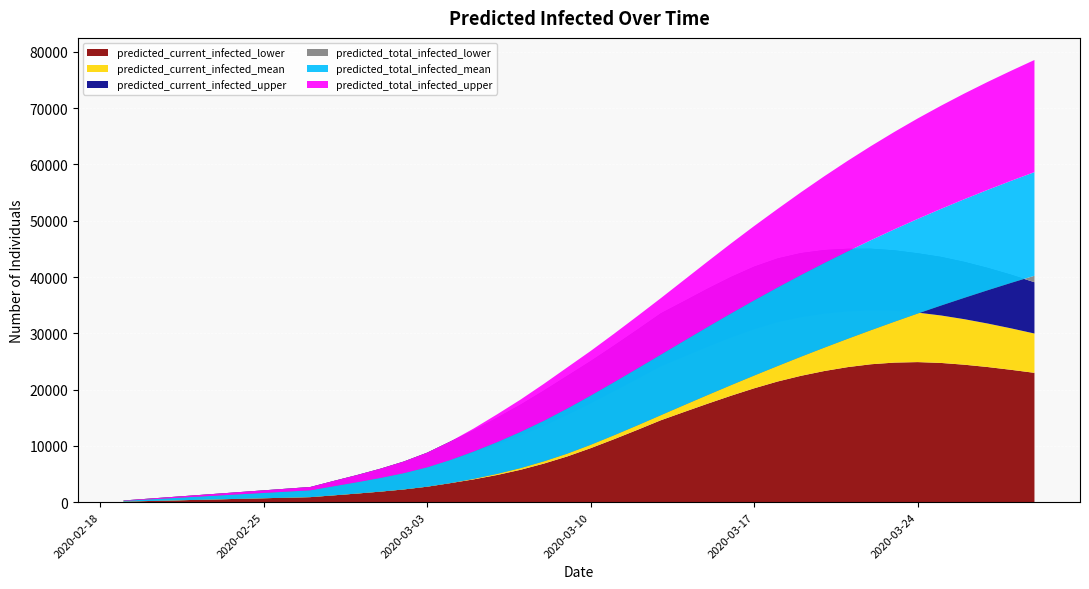

Reading left to right, extract all data points from this chart.

predicted_current_infected_lower: 100	200	300	400	500	600	700	800	900	1219	1538	1880	2269	2755	3393	4055	4833	5756	6858	8129	9596	11188	12847	14548	16027	17488	18901	20232	21433	22448	23299	23992	24502	24797	24887	24737	24421	24008	23513	22977
predicted_current_infected_mean: 234	469	703	938	1172	1407	1641	1876	2110	2833	3550	4310	5160	6196	7512	8789	10213	11795	13545	15474	17537	19683	21880	24101	25841	27570	29213	30708	31951	32843	33470	33878	34054	33991	33680	33168	32508	31737	30881	29962
predicted_current_infected_upper: 300	600	900	1200	1500	1800	2100	2400	2700	3773	4823	5948	7223	8797	10799	12808	15020	17332	19834	22452	25063	27820	30653	33534	35711	37910	39990	41836	43290	44247	44790	45018	45031	44740	44218	43576	42685	41618	40411	39075
predicted_total_infected_lower: 100	200	300	400	500	600	700	800	900	1219	1538	1880	2269	2755	3393	4155	5033	6056	7258	8629	10196	11888	13647	15448	17247	19026	20781	22501	24188	25842	27454	29025	30559	32056	33516	34933	36310	37656	38961	40225
predicted_total_infected_mean: 234	469	703	938	1172	1407	1641	1876	2110	2833	3550	4310	5160	6196	7512	9024	10682	12499	14483	16646	18944	21325	23756	26212	28675	31119	33522	35868	38147	40356	42494	44560	46553	48474	50326	52111	53833	55492	57093	58637
predicted_total_infected_upper: 300	600	900	1200	1500	1800	2100	2400	2700	3773	4823	5948	7223	8797	10799	13108	15620	18232	21034	23952	26863	29920	33053	36234	39484	42733	45938	49059	52086	55046	57897	60638	63263	65774	68170	70439	72604	74670	76645	78559